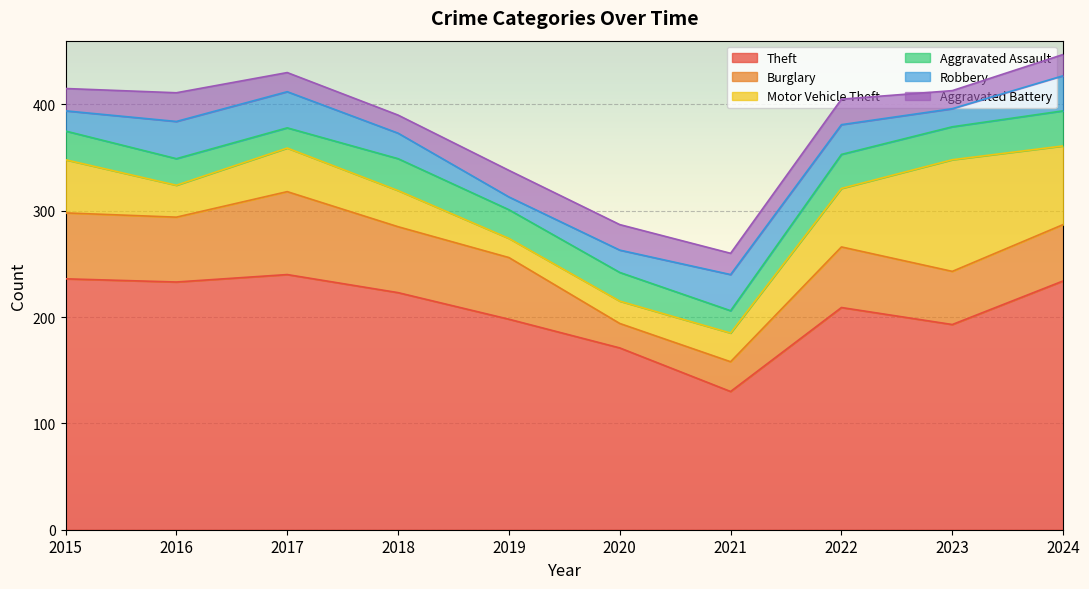

At which label does Motor Vehicle Theft reach its minimum?

2019